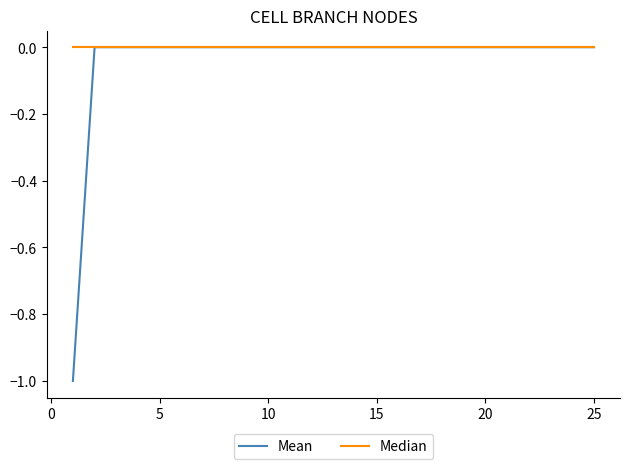

How many distinct data groups are displayed?

2